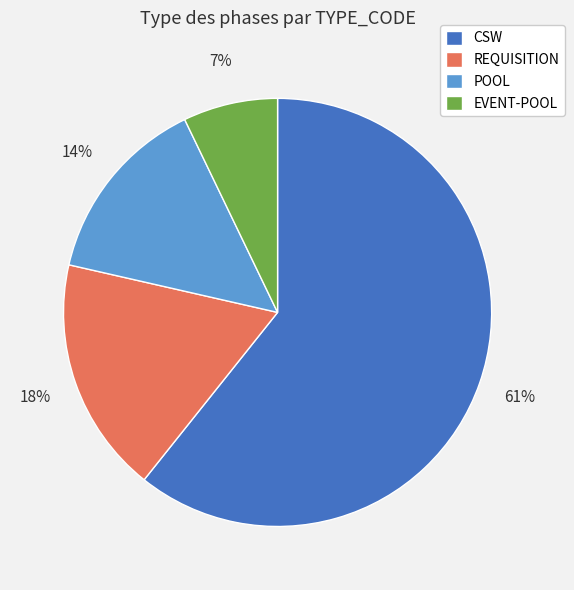

What is the largest slice in the pie chart?

CSW